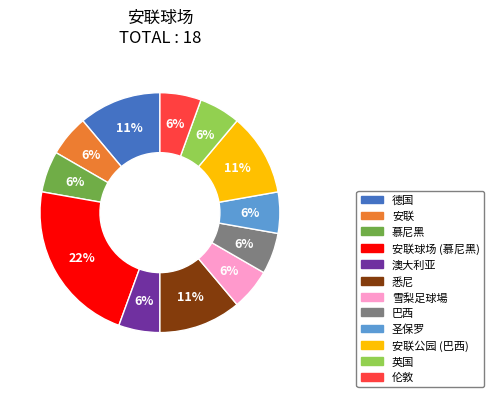

How many slices are in this pie chart?

12